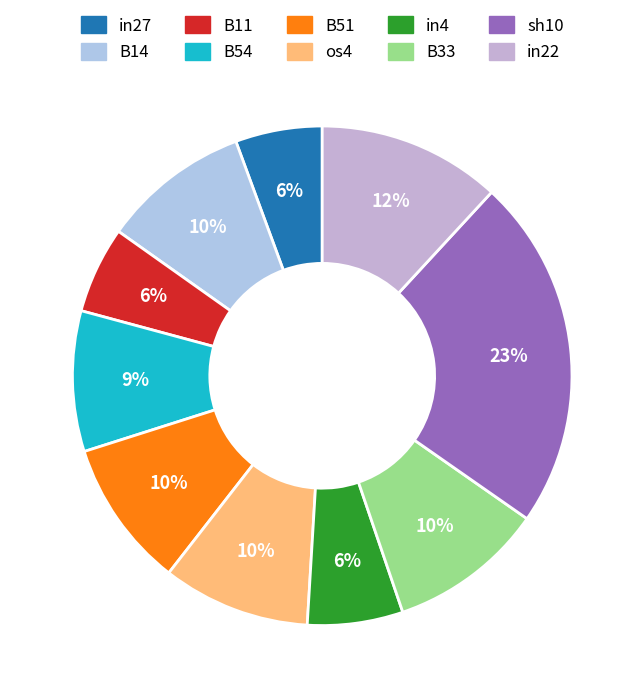

Is it true that B14 is 18% of the pie?

False